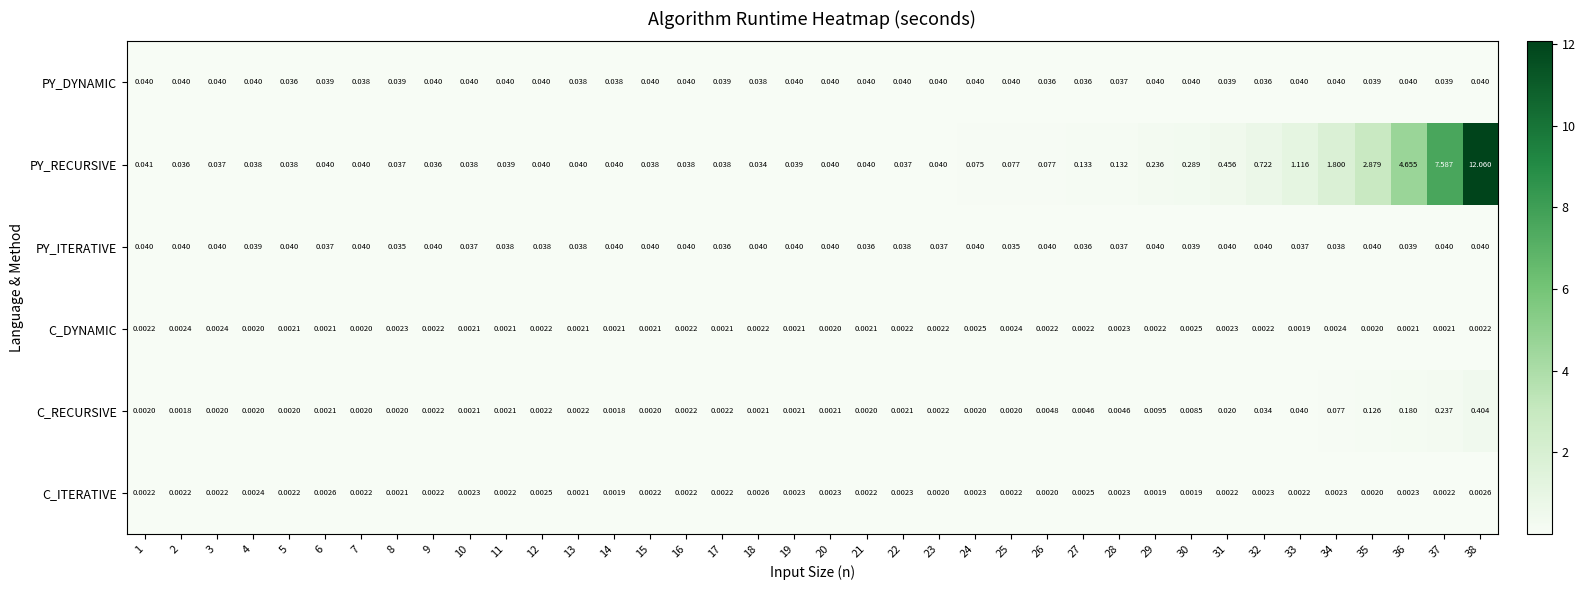

Is the value of C_DYNAMIC at 5 greater than the value of PY_ITERATIVE at 23?

No